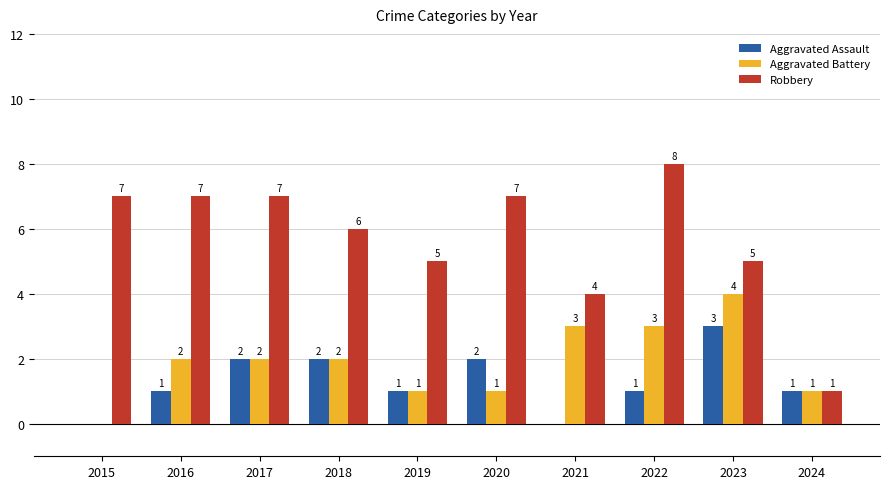

What is the sum of all Robbery values?

57